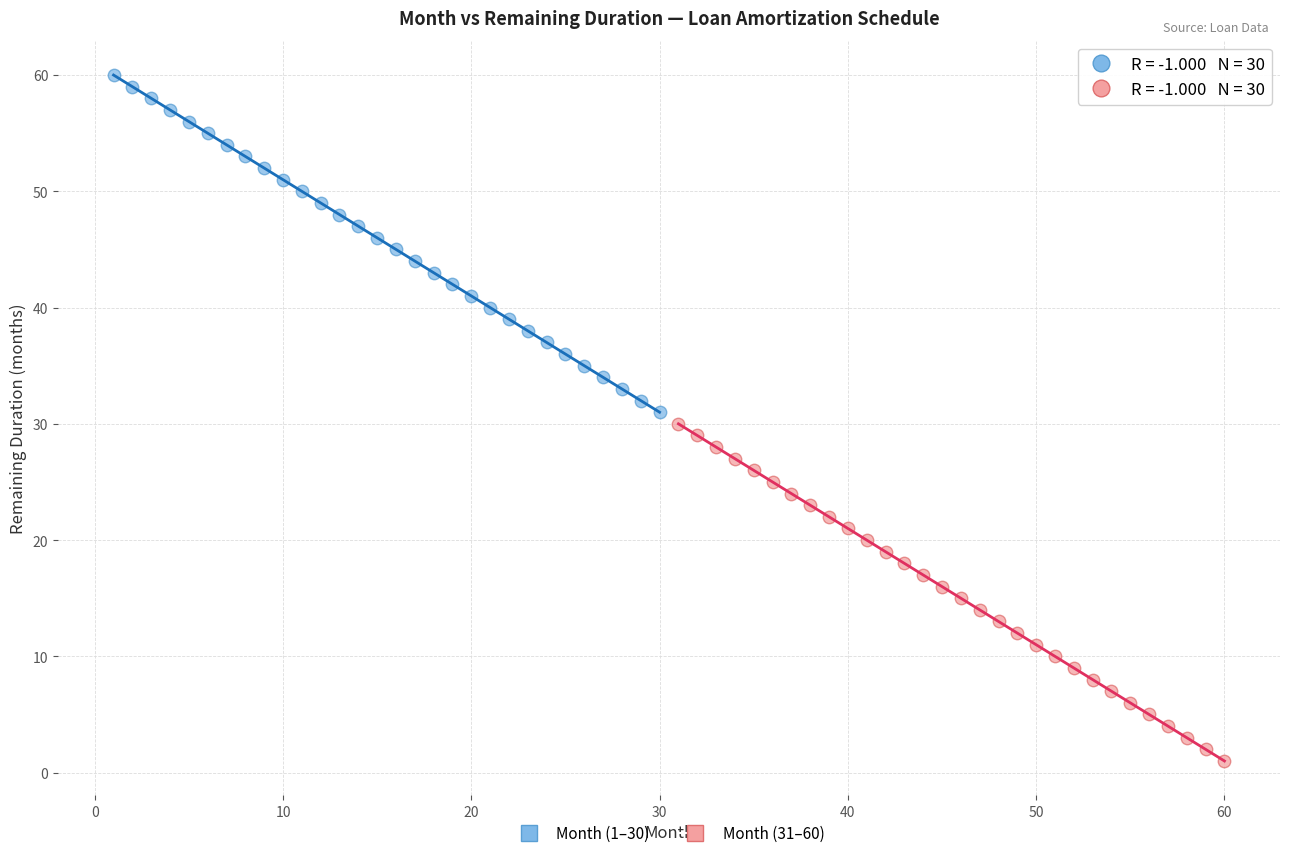

Which series reaches the minimum Y coordinate?

Month (31–60)